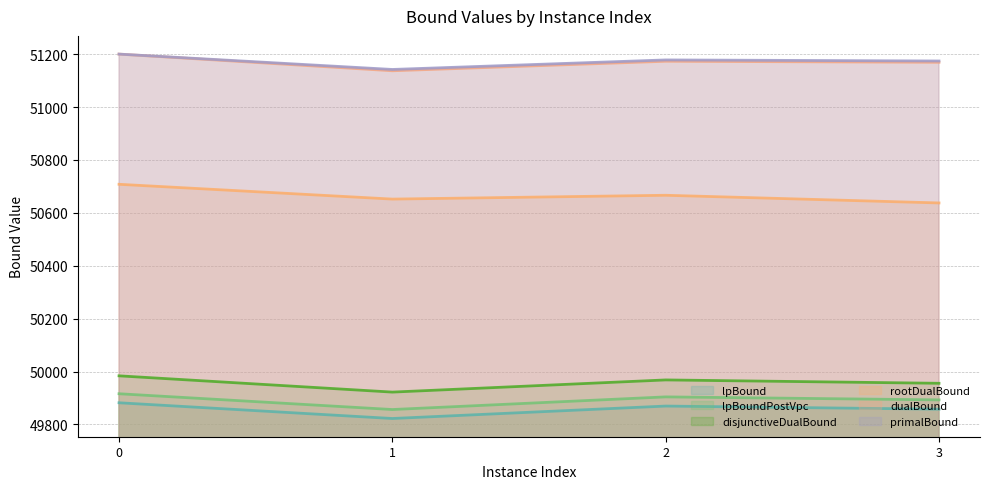

How many data points in primalBound are above 51178?

1